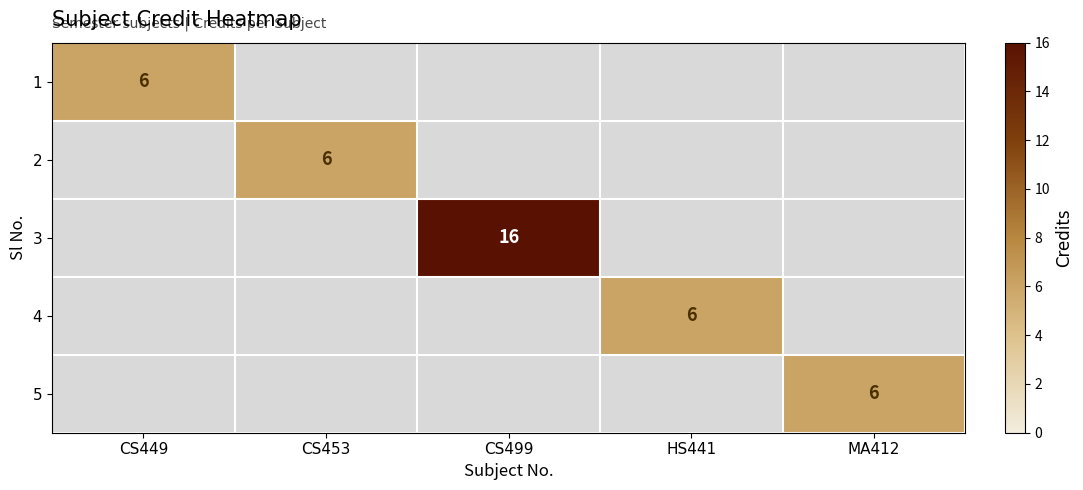

Between CS453 and MA412, which is larger?

CS453